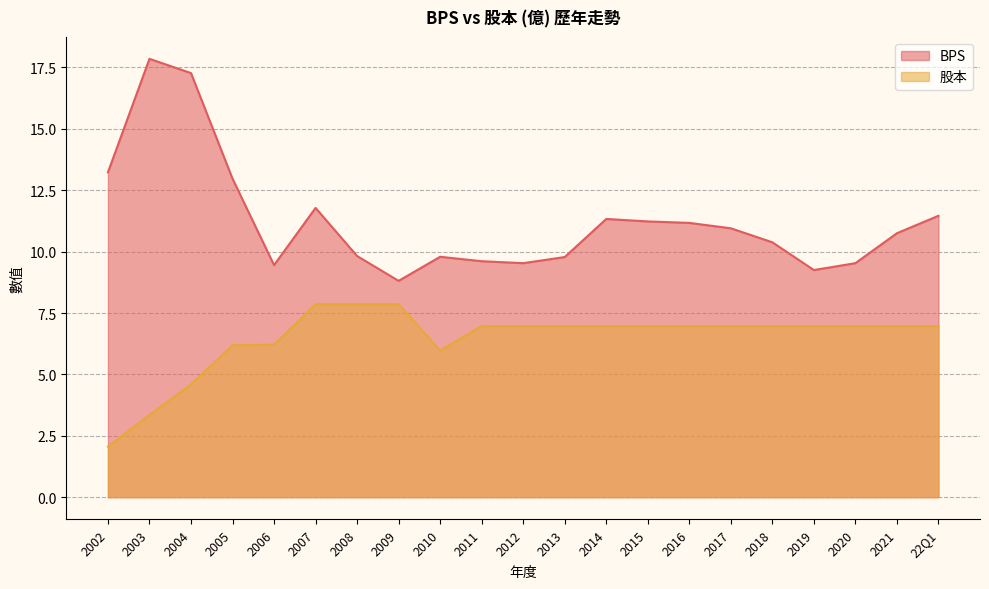

Is it true that 股本 equals 3.3 at 2008?

False